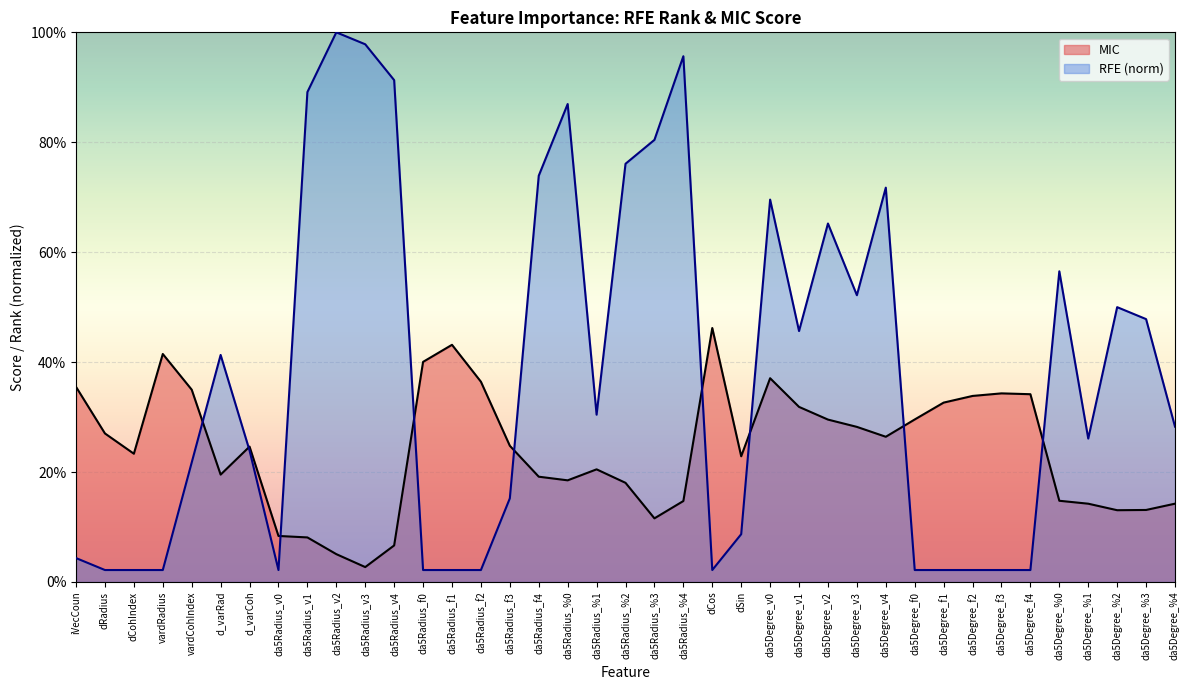

Where is RFE_norm nearest to the value 0?

dRadius